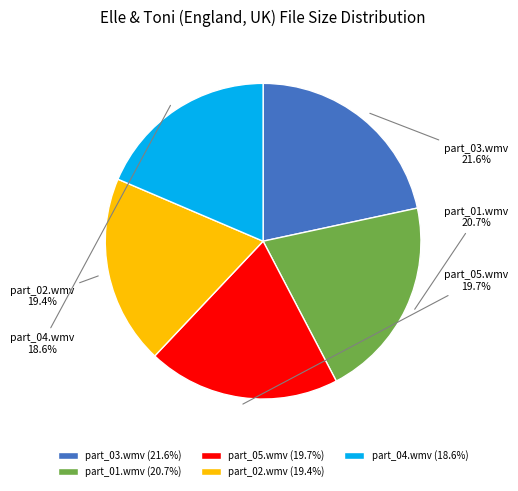

What is the largest slice in the pie chart?

part_03.wmv